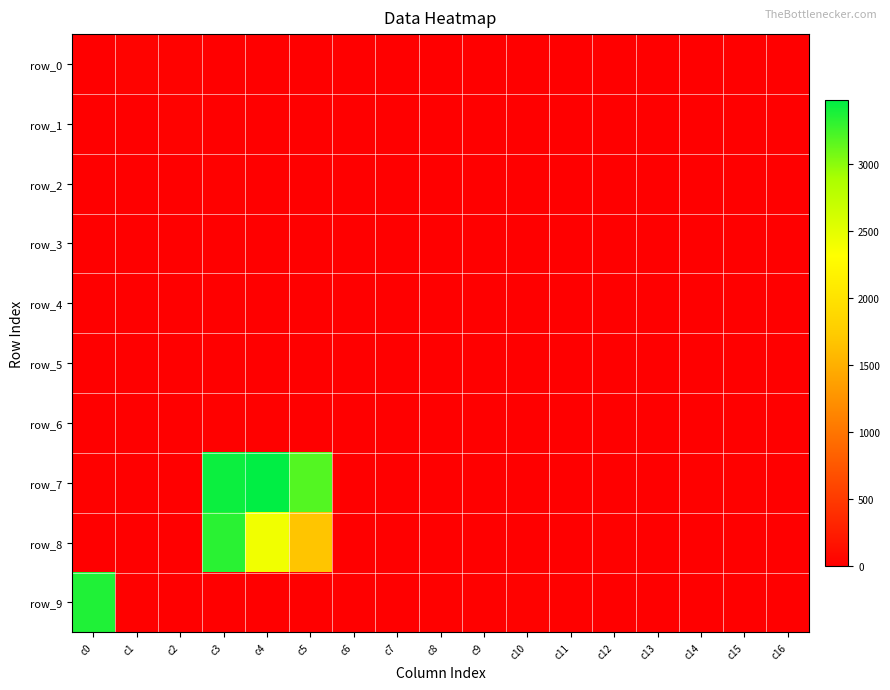

What is the spread (max minus min) of values at c2?

25